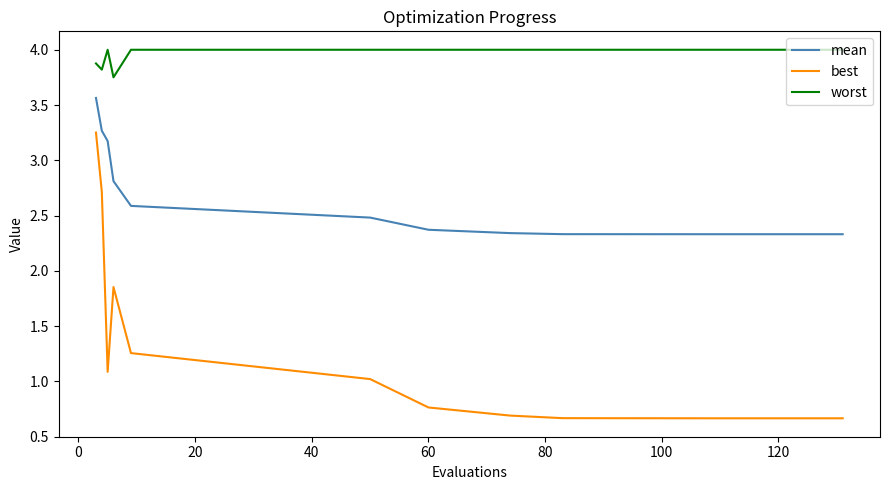

What is the smallest value displayed?

0.7